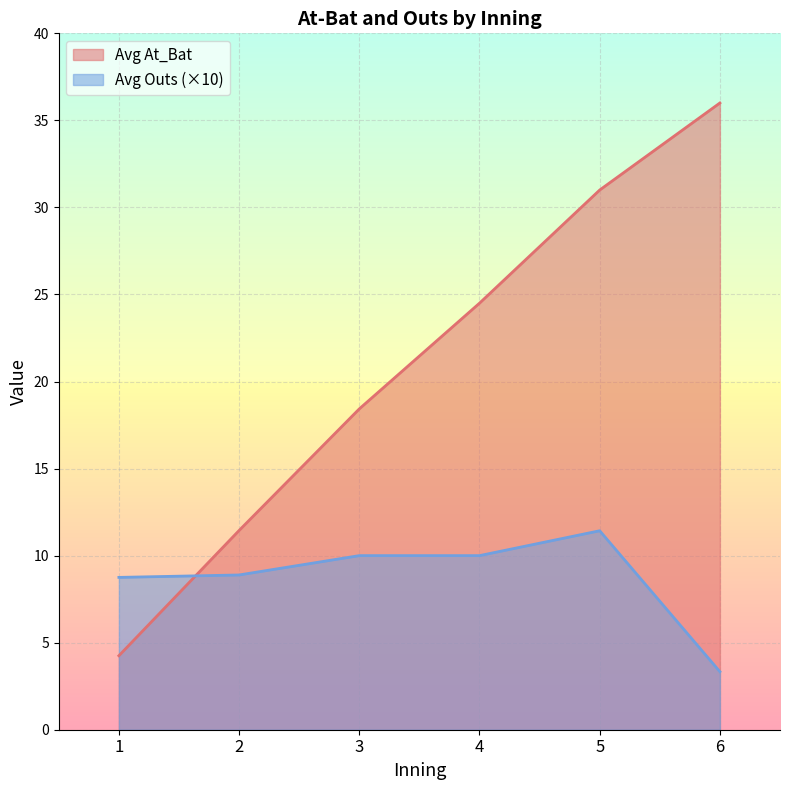

Does the chart display data point markers on the line(s)?

No